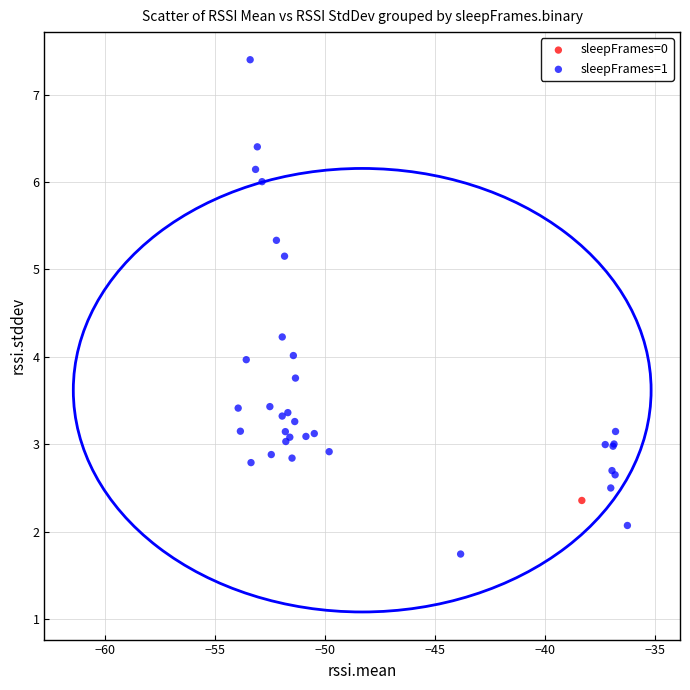

What are all the series names shown in the legend?

sleepFrames=0, sleepFrames=1